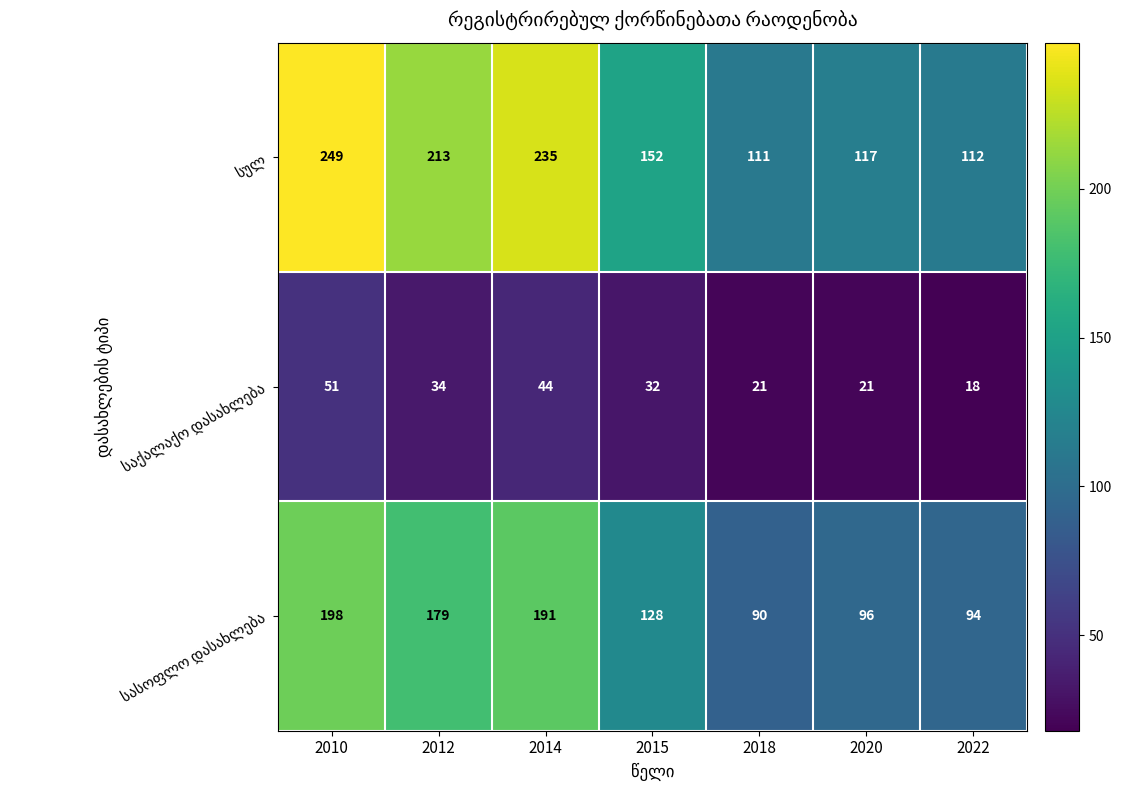

What is the difference between the highest and lowest values at 2020?

96